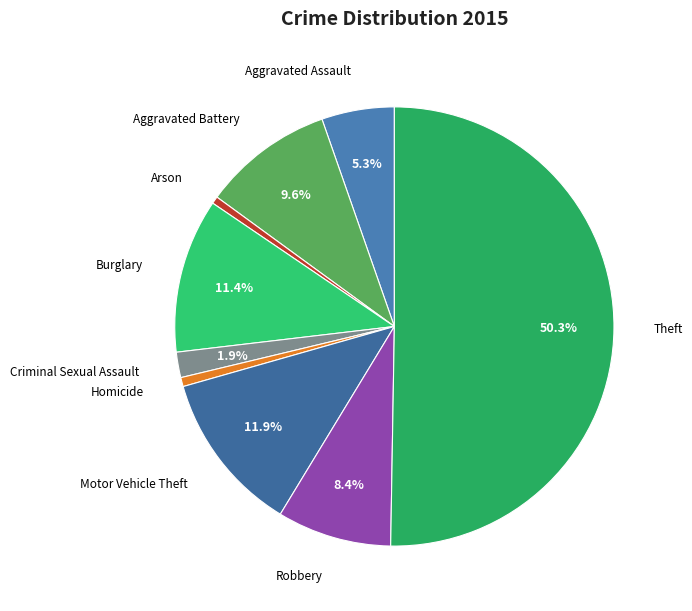

How many slices are in this pie chart?

9